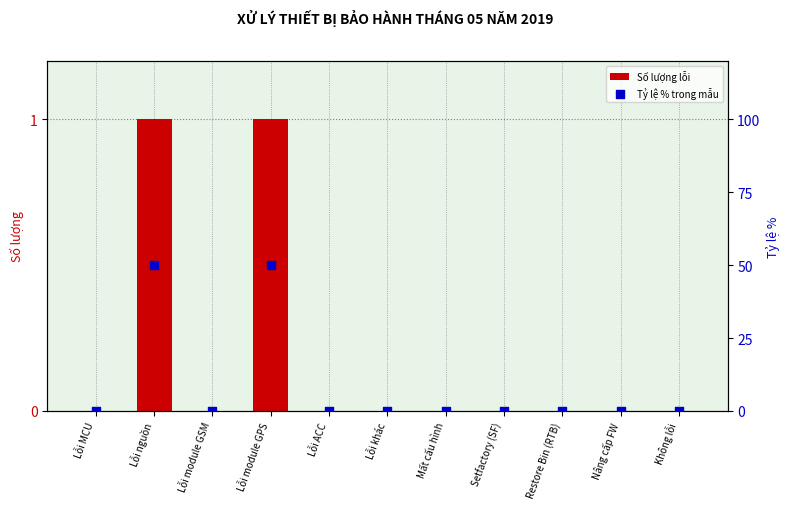

Which series contains the highest Y value?

Tỷ lệ % trong mẫu